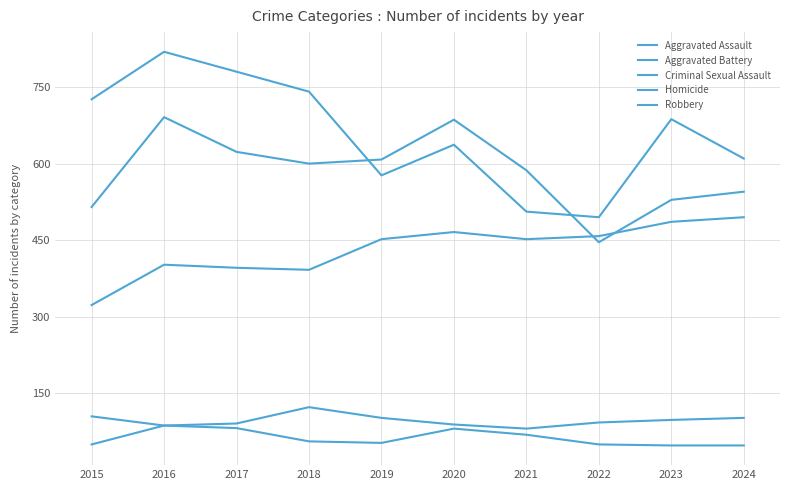

True or false: Aggravated Battery and Criminal Sexual Assault intersect in this chart.

False